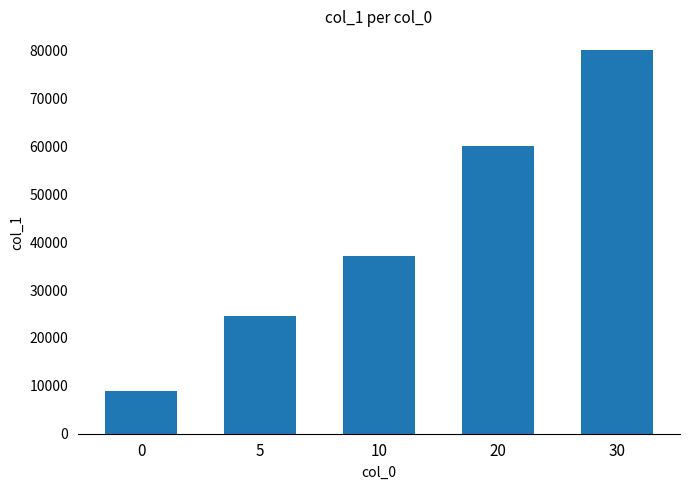

Reading left to right, transcribe all the data shown in this chart.

9000	24500	37000	60000	80000